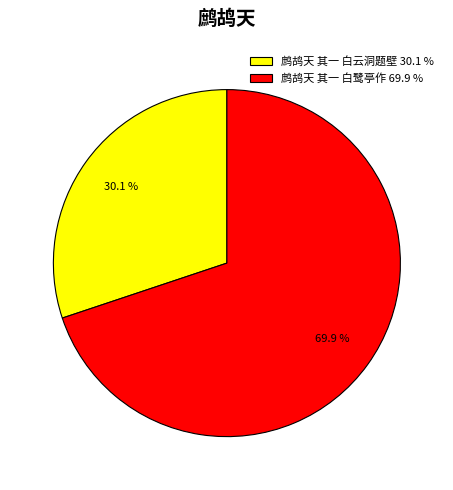

True or false: 鹧鸪天 其一 白云洞题壁 accounts for 30% of the total.

True